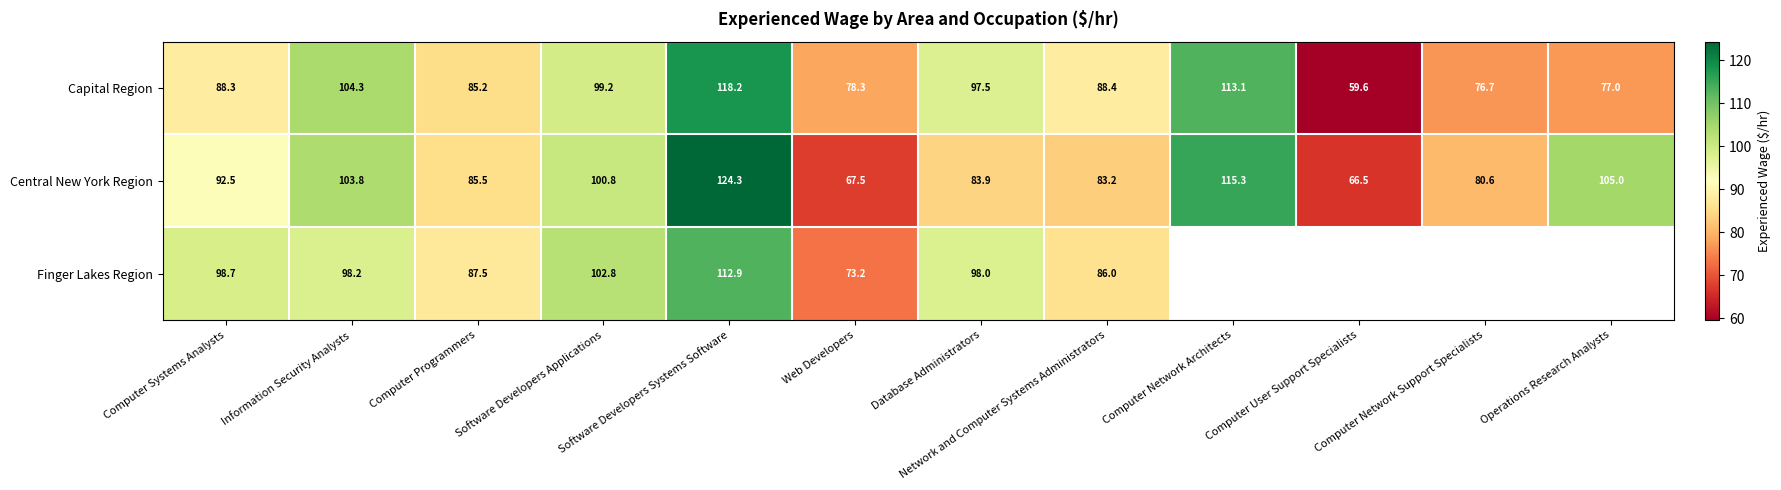

Where is Capital Region nearest to the value 88?

Computer Systems Analysts